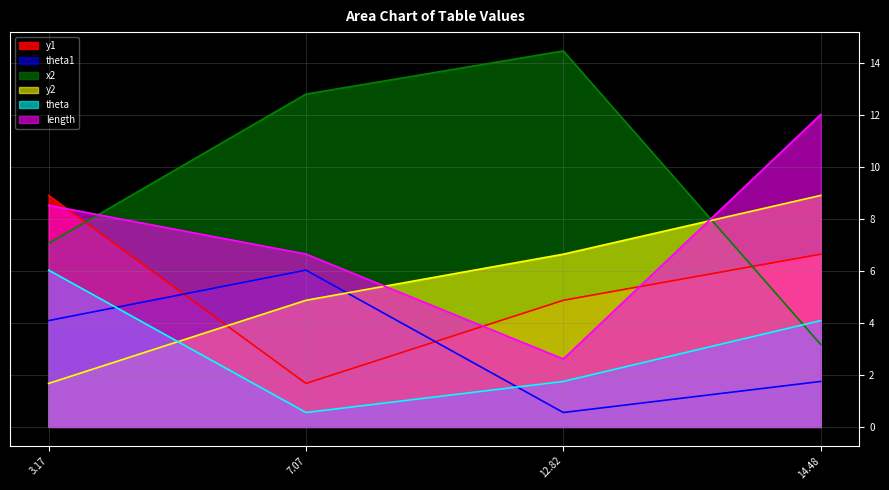

True or false: theta has more than 1 points higher than both neighbors.

False